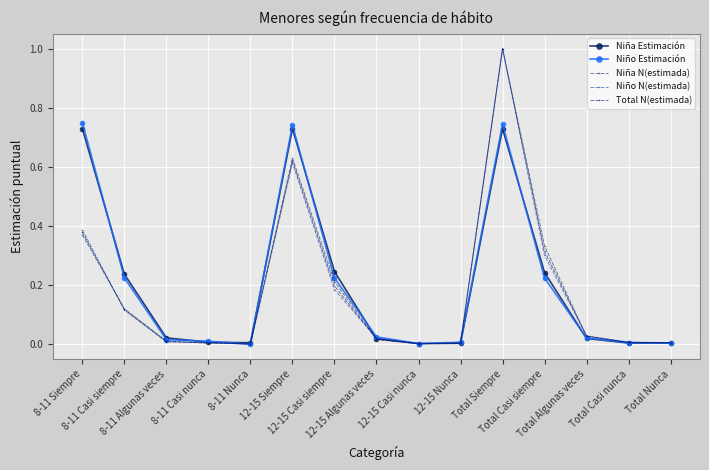

The value of Total N(estimada) at Total Siempre is 0.5. True or false?

False